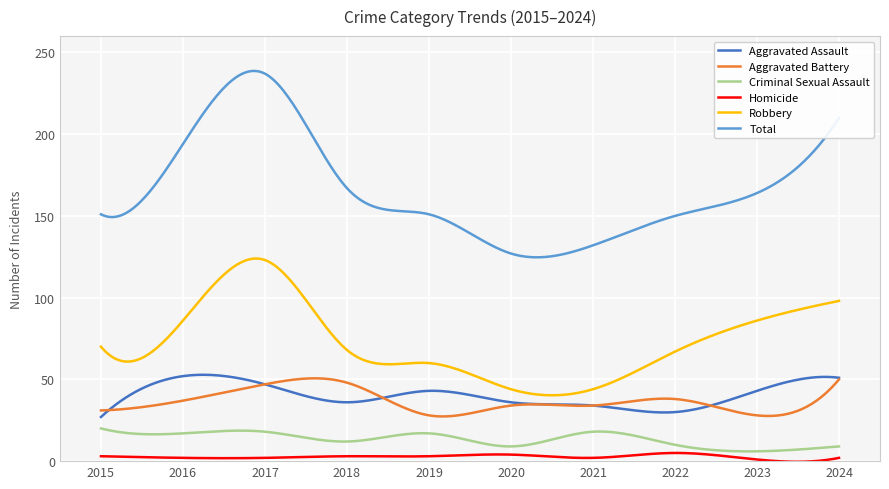

How many series are shown in this chart?

6